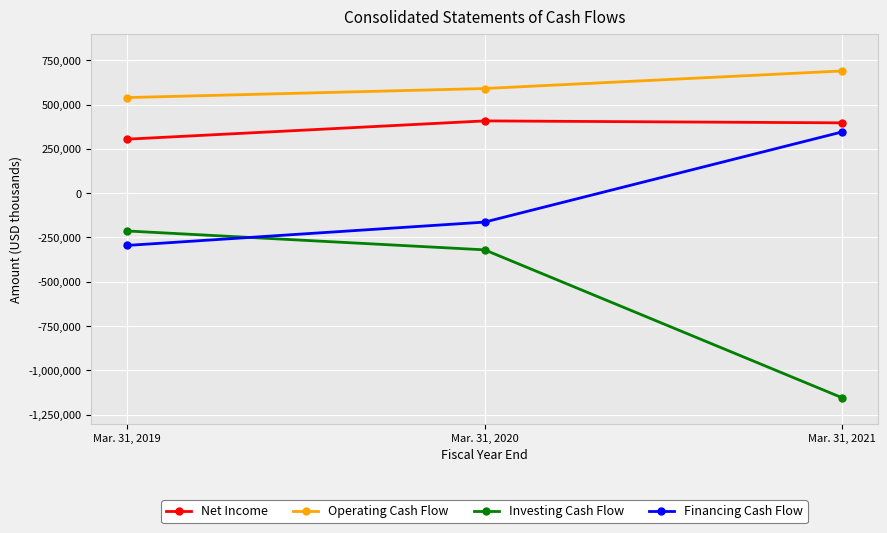

What are all the series names shown in the legend?

Net Income, Operating Cash Flow, Investing Cash Flow, Financing Cash Flow